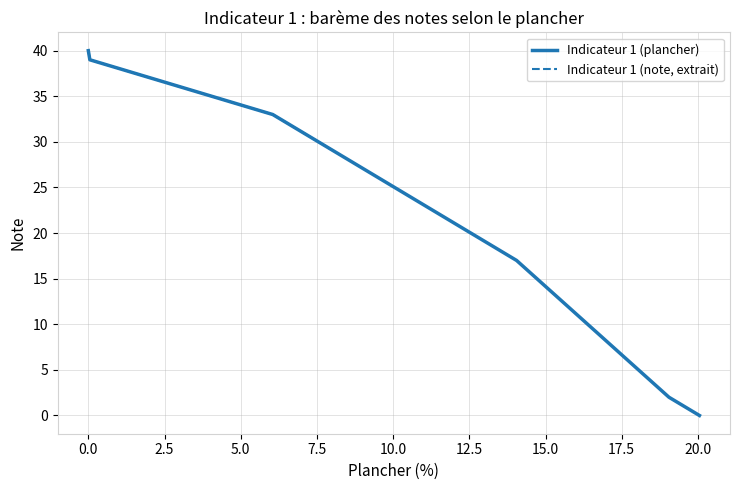

Rank the categories by value from lowest to highest.

20.05, 19.05, 18.05, 17.05, 16.05, 15.05, 14.05, 13.05, 12.05, 11.05, 10.05, 9.05, 8.05, 7.05, 6.05, 5.05, 4.05, 3.05, 2.05, 1.05, 0.05, 0